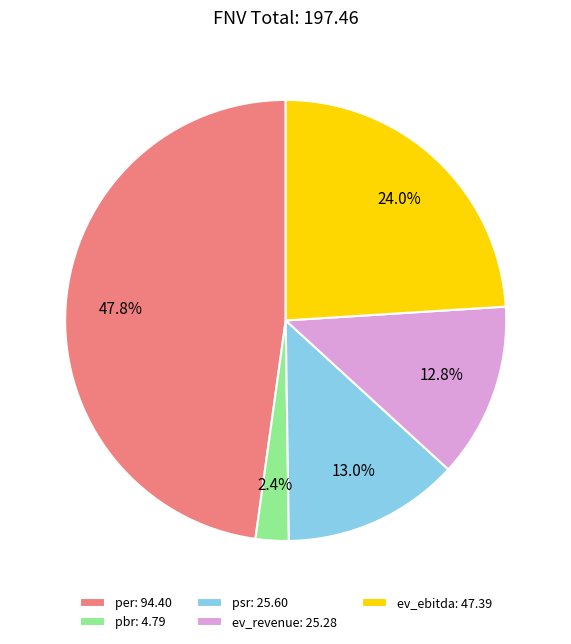

To the nearest percent, what is the combined percentage of ev_ebitda and per?

72%